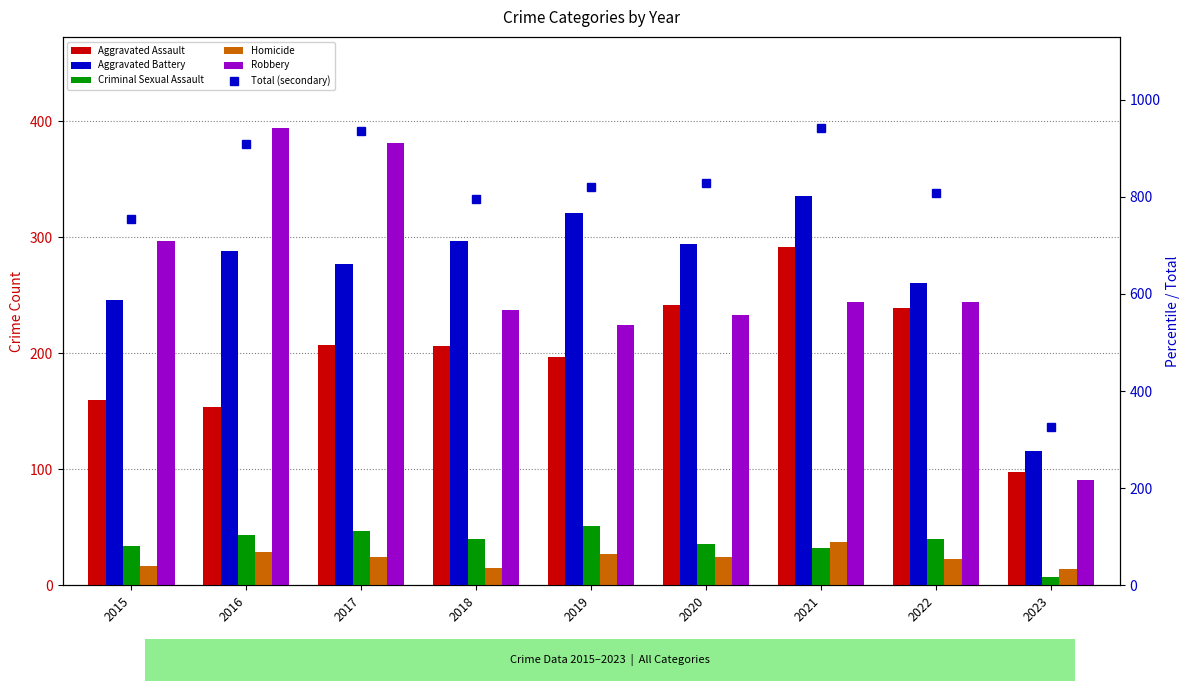

What is the maximum value shown in the chart?

941